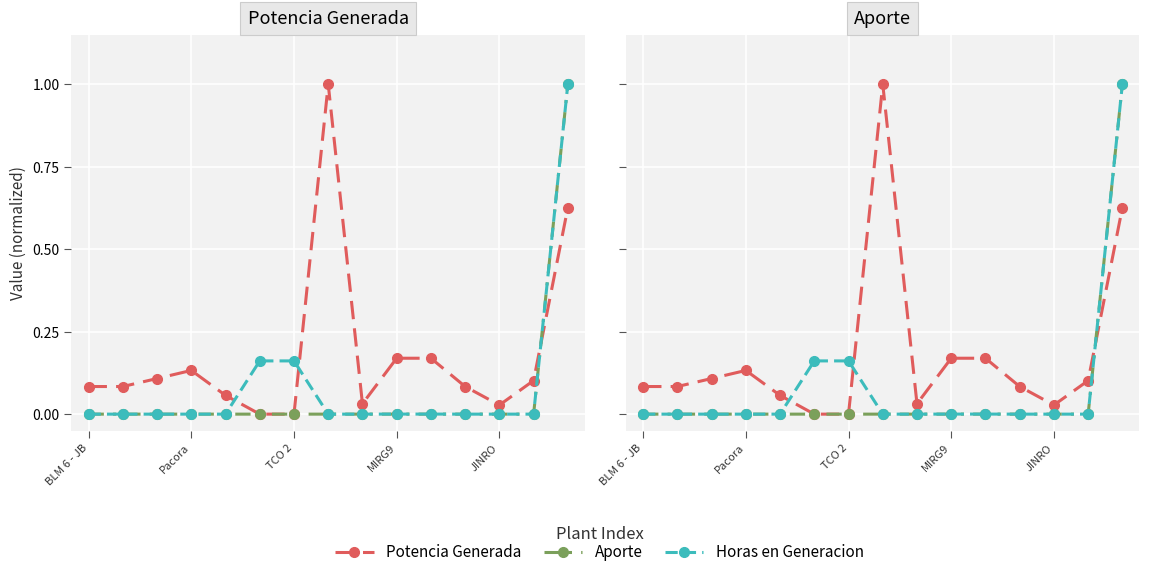

What is the sum of all Horas en Generacion values?

1.3